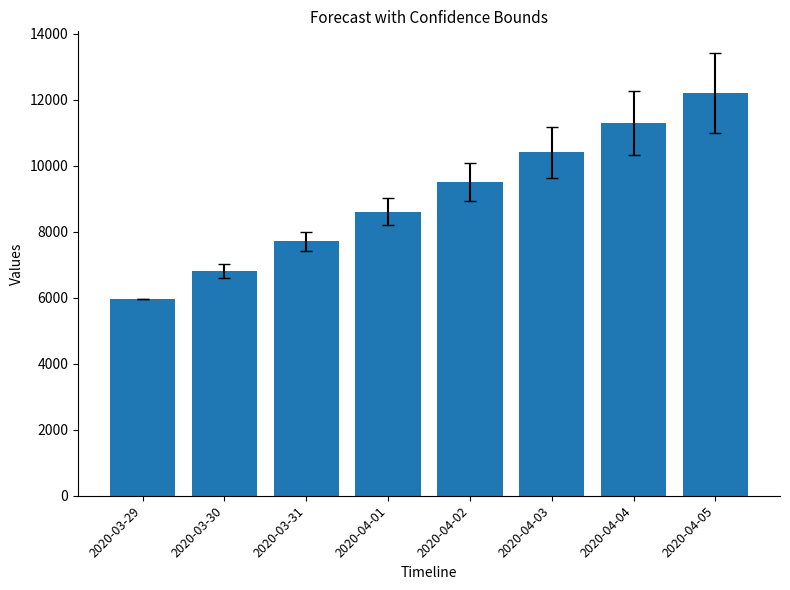

Which category has the lowest value across all series?

2020-03-29